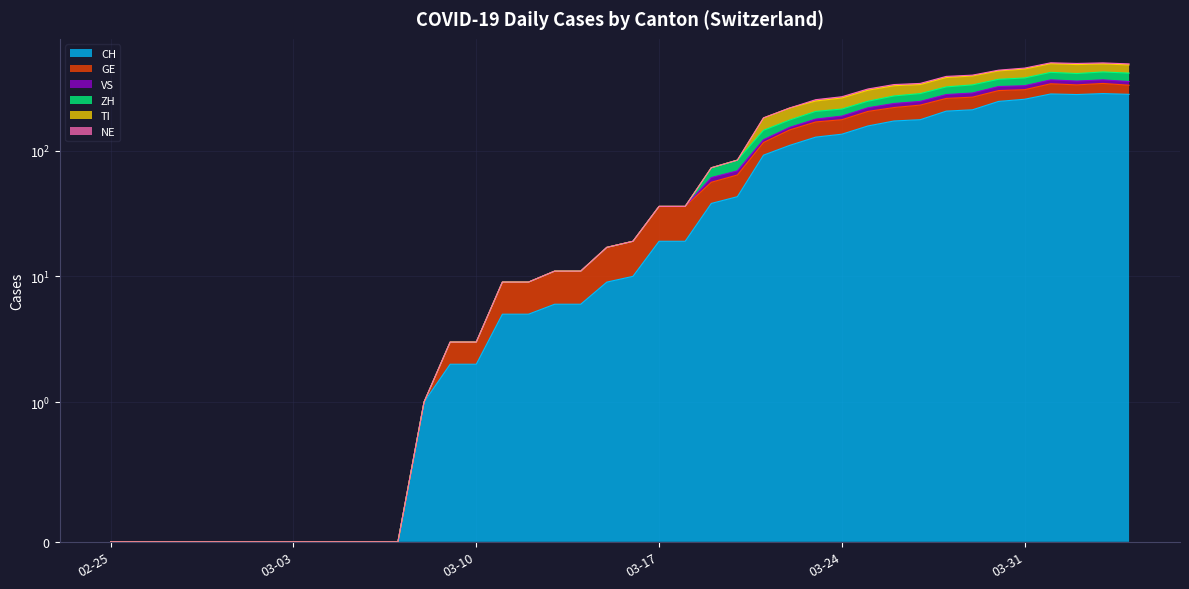

At how many categories does at least one series exceed 386?

8